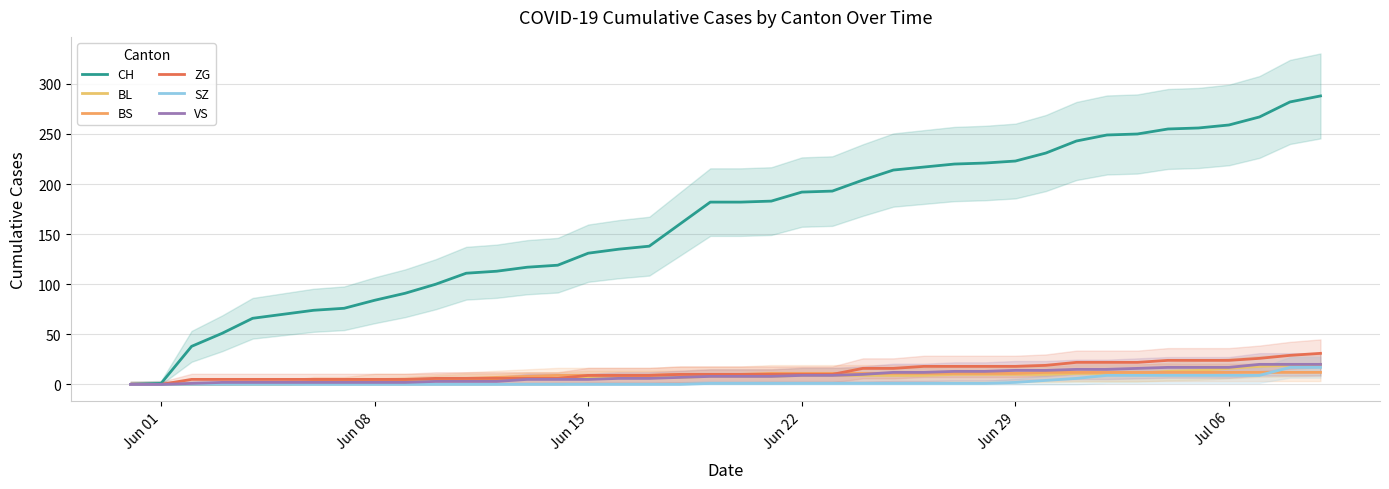

True or false: BS and CH cross at least once.

False